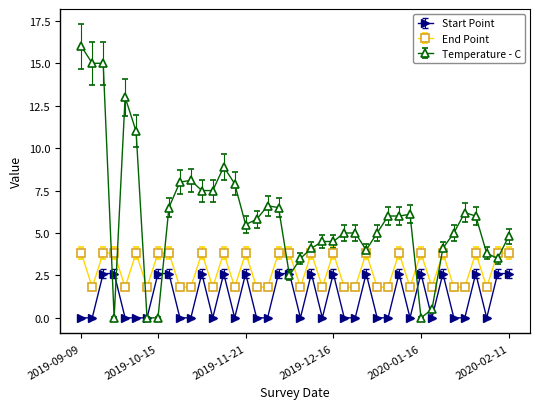

True or false: End Point has more than 1 points higher than both neighbors.

True